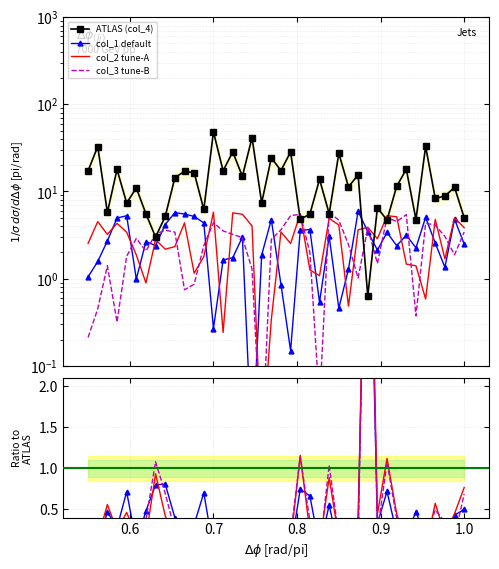

After their last crossing, which series has the higher values: col_3 or col_4?

col_4